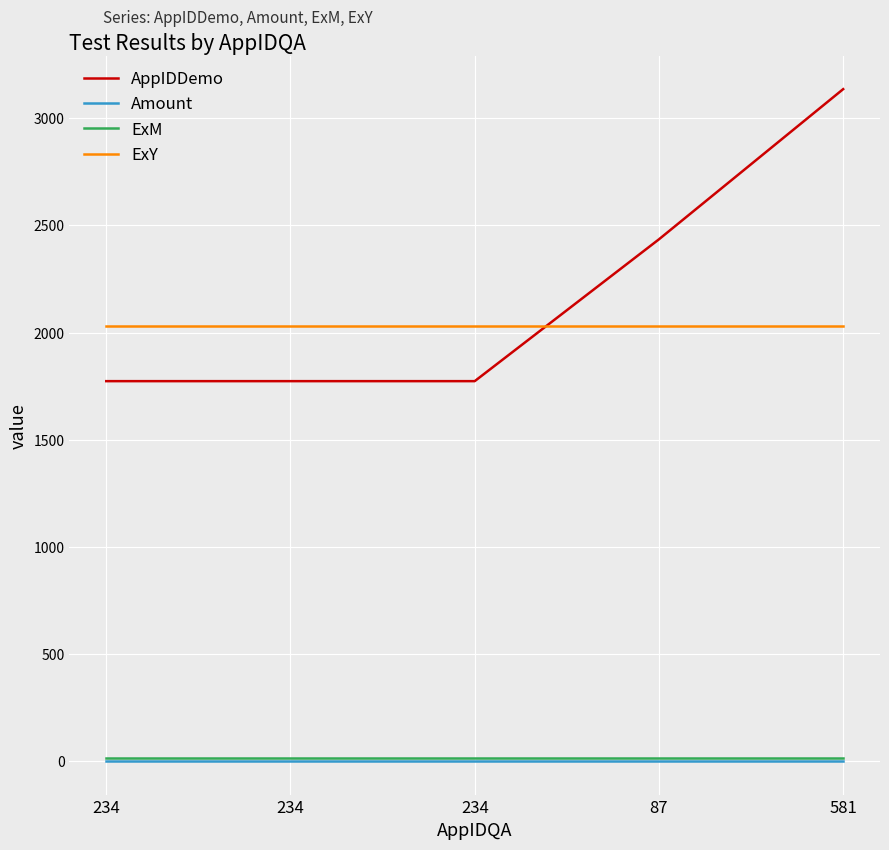

What are all the series names shown in the legend?

AppIDDemo, Amount, ExM, ExY